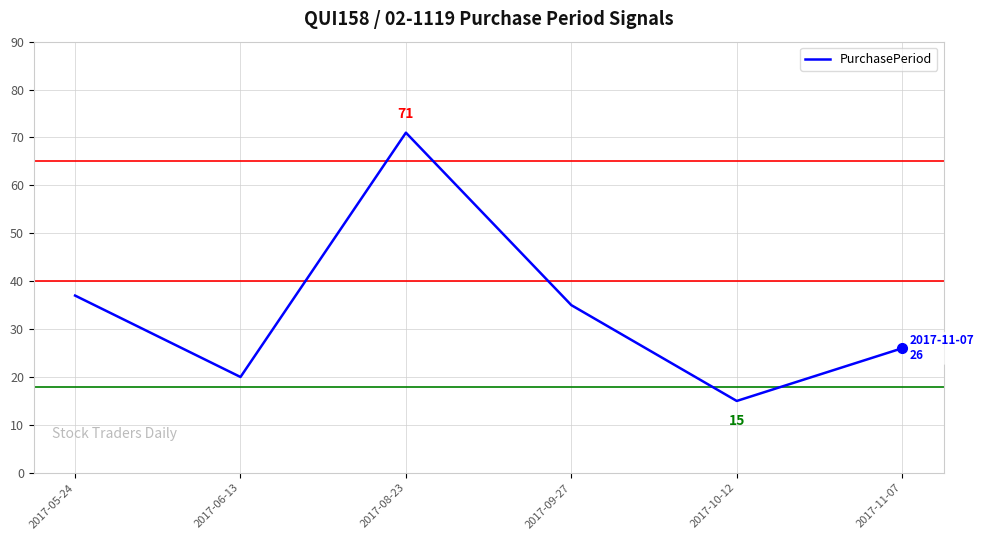

What is the maximum value shown in the chart?

71